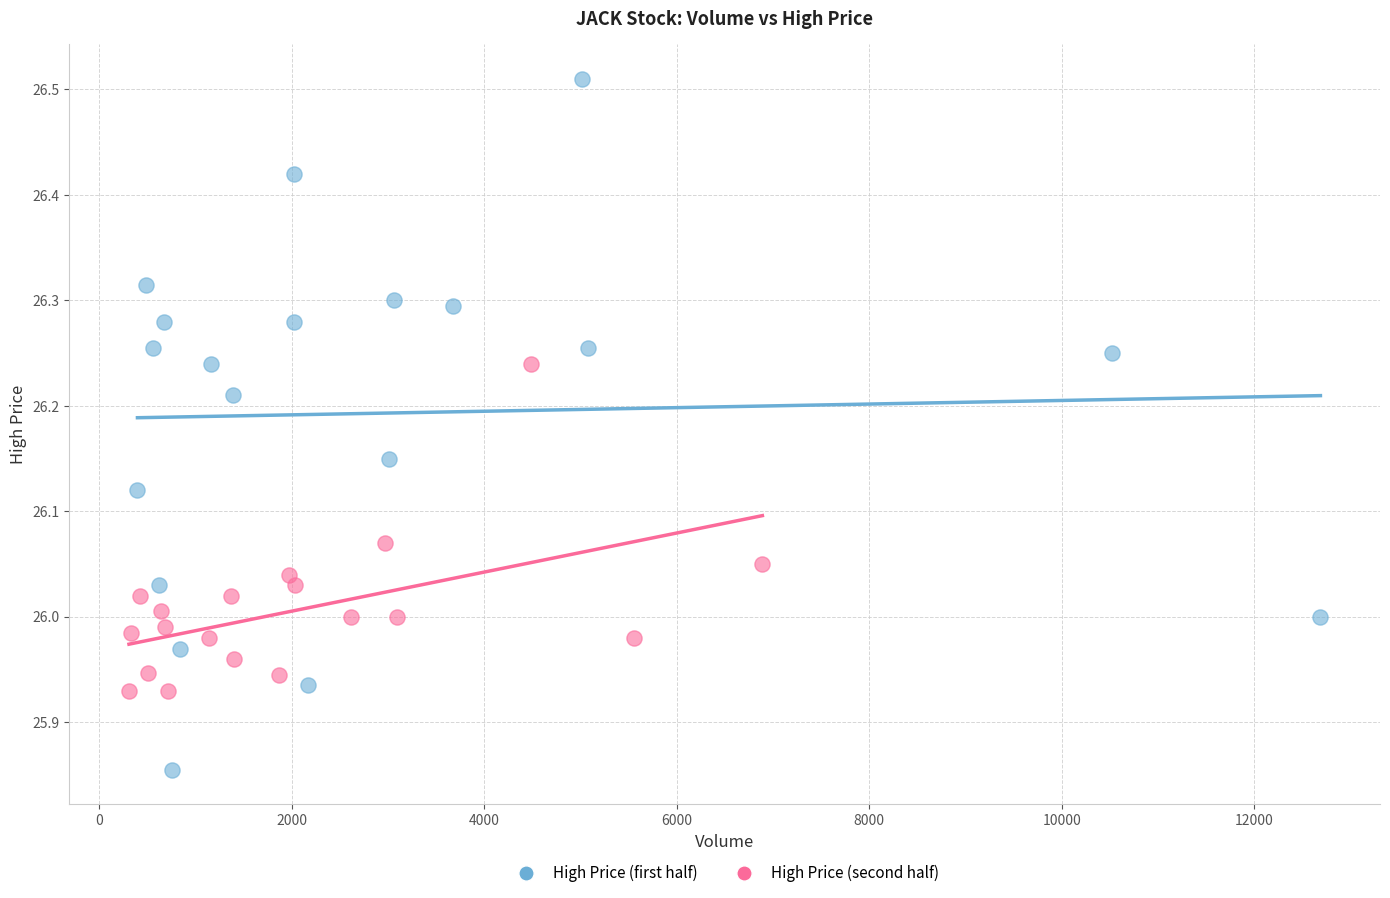

Which series reaches the minimum Y coordinate?

High Price (first half)